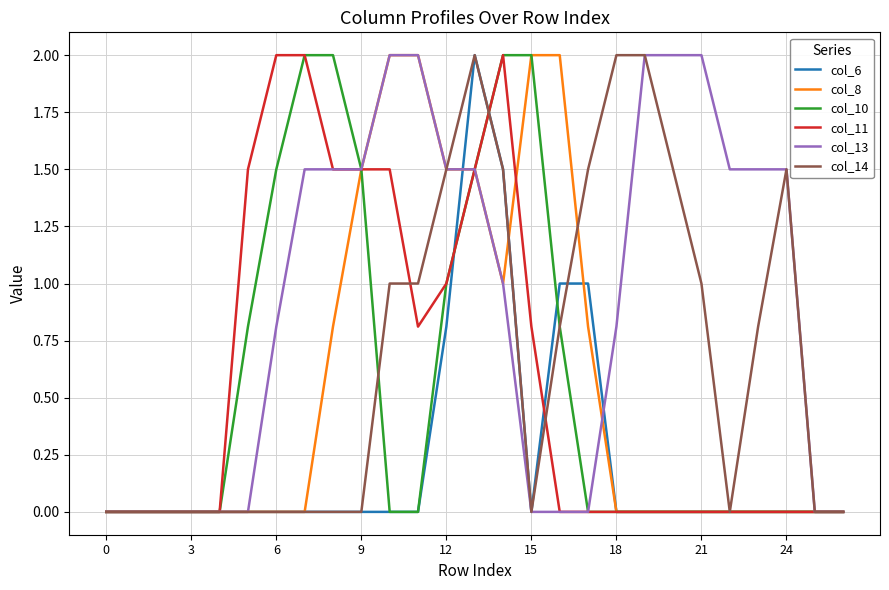

What is the difference between the maximum and minimum values in the col_11 series?

2.0